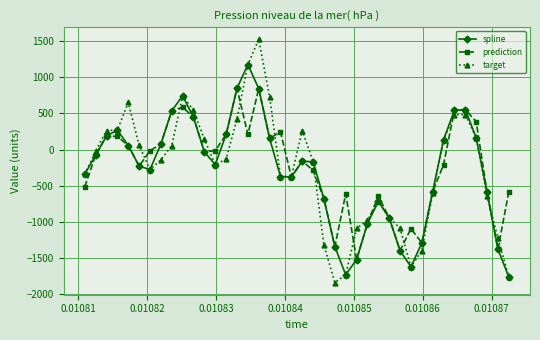

What is the highest value of the prediction series?

846.9